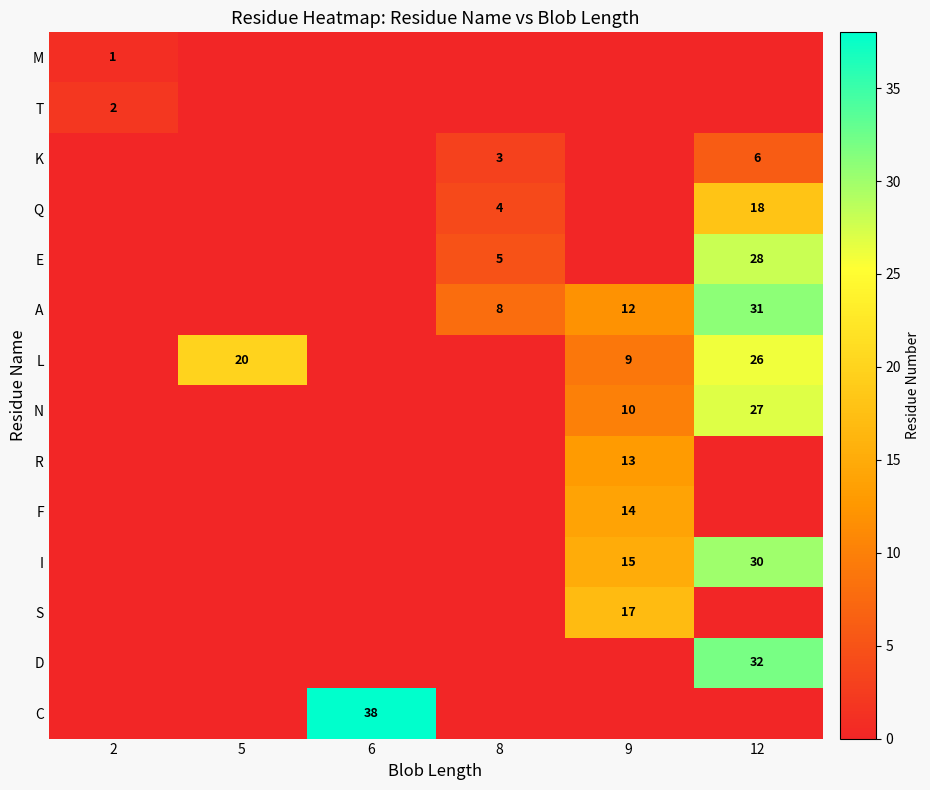

The L series shows 14 at 9. True or false?

False